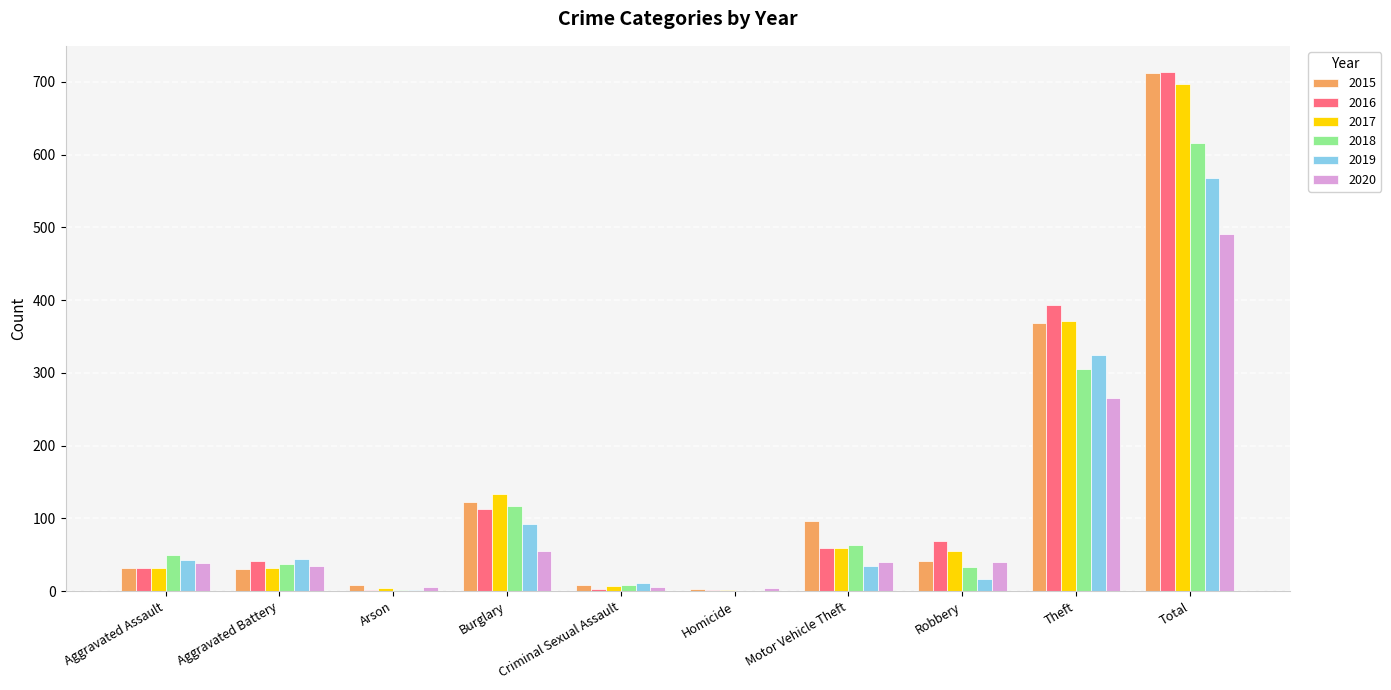

At which category does the chart reach its peak across all series?

Total